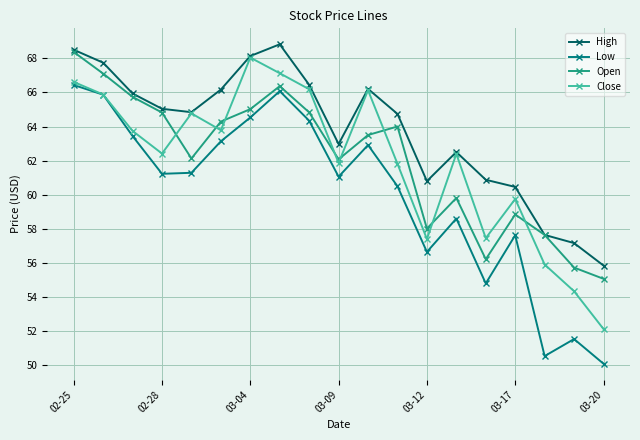

How many data points does each series have?

19